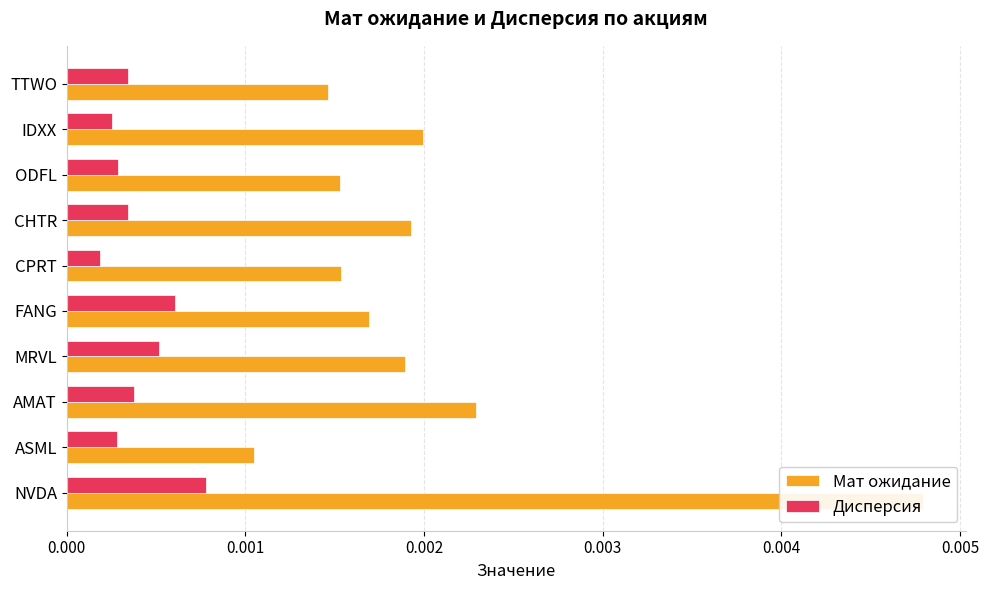

How many Мат ожидание values are between 0 and 1?

10